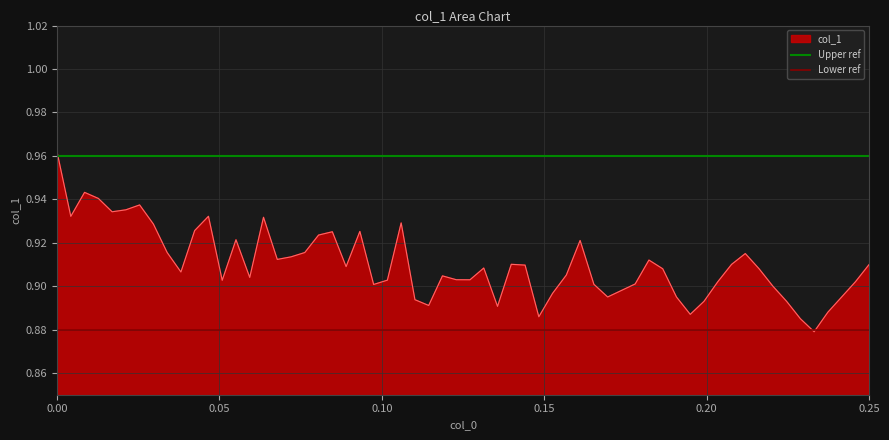

How many lines are shown in the chart?

2